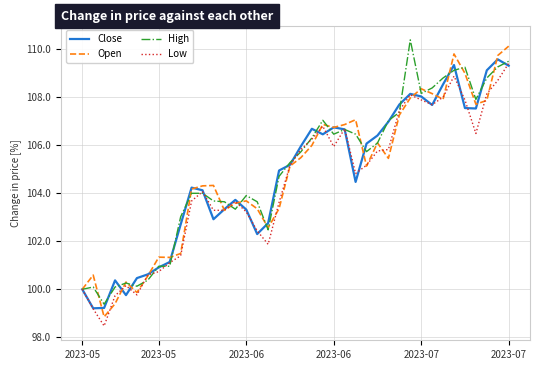

What is the minimum value shown in the chart?

98.5